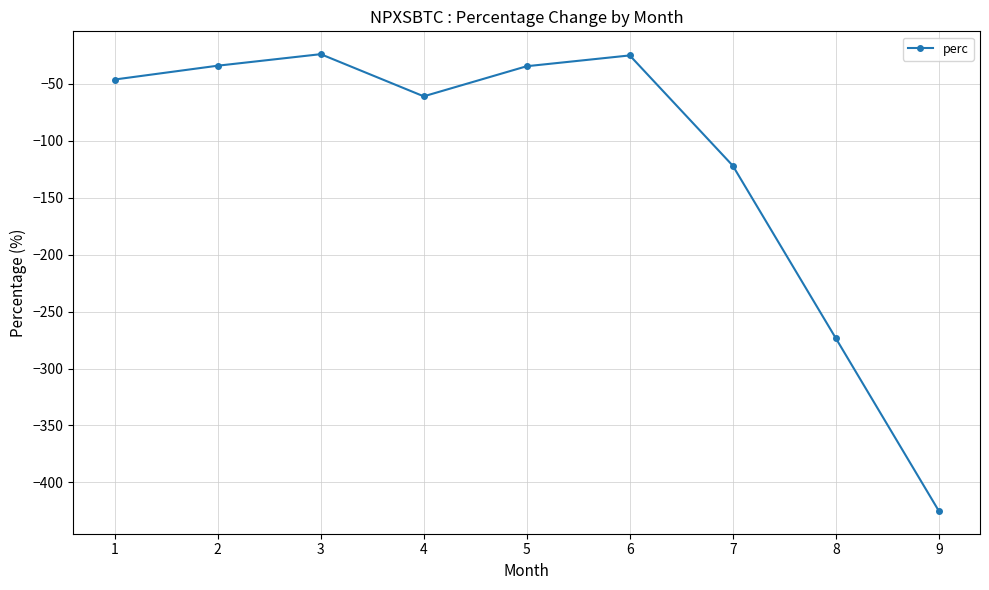

What is the change in value from 1 to 9?

-378.8